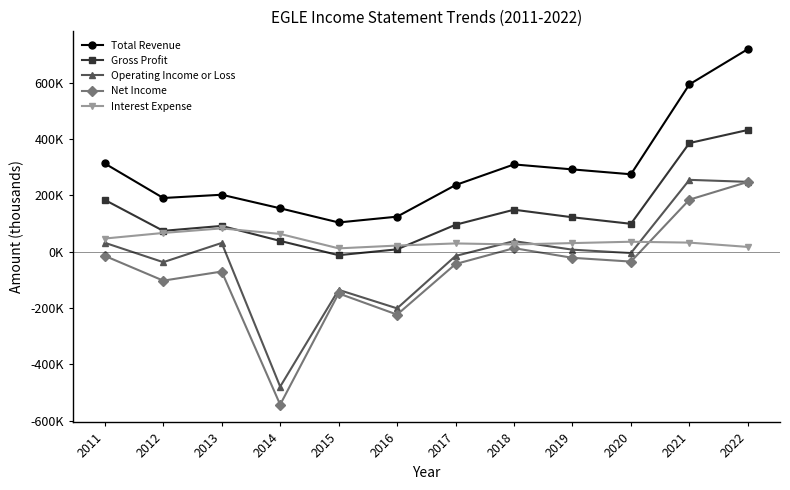

Which series has the largest range (max minus min)?

Net Income